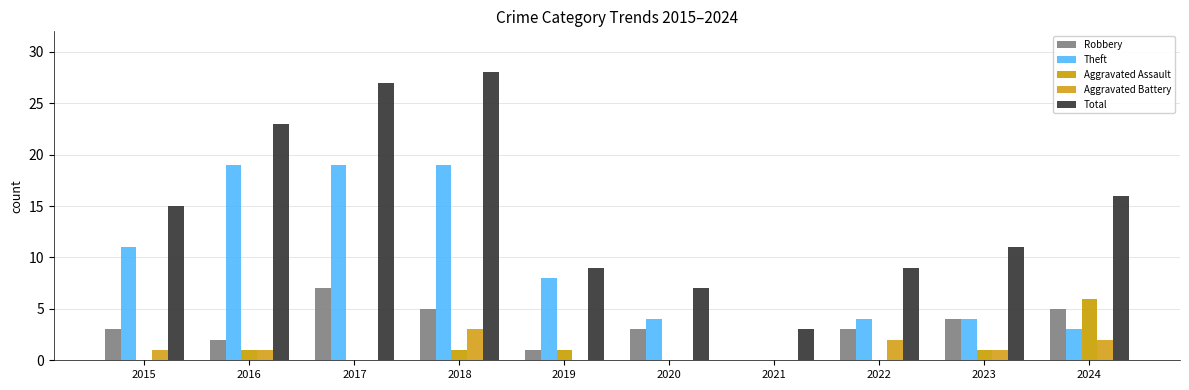

What is the difference between the highest and lowest values at 2016?

22